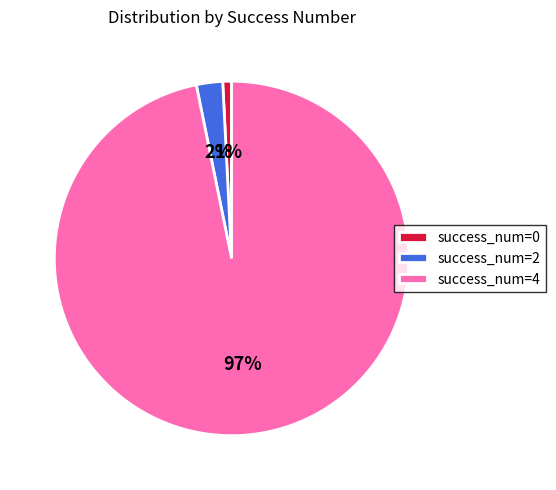

To the nearest percent, what is the average slice percentage?

33%